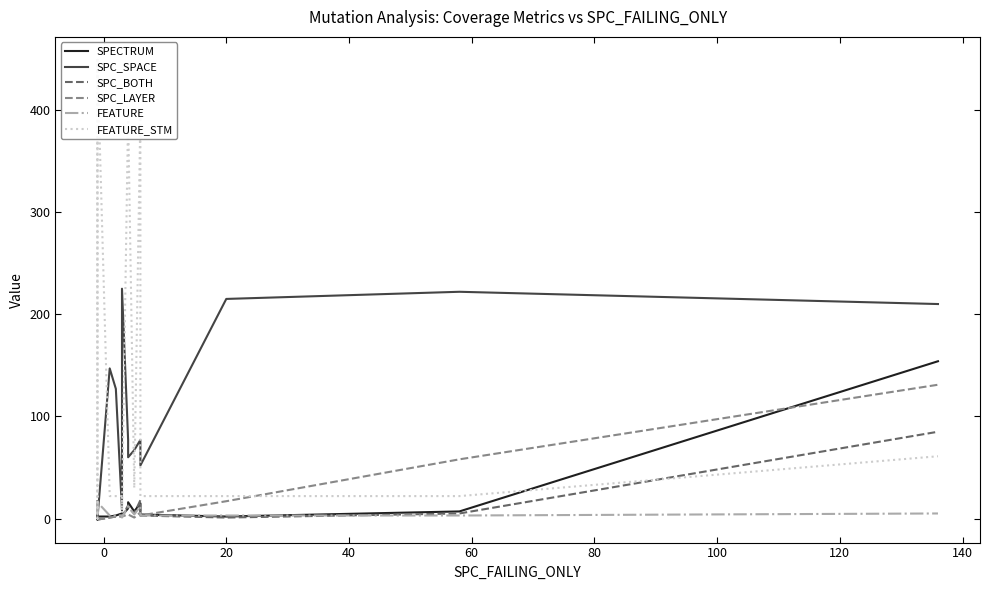

What is the sum of all SPC_SPACE values?

1487